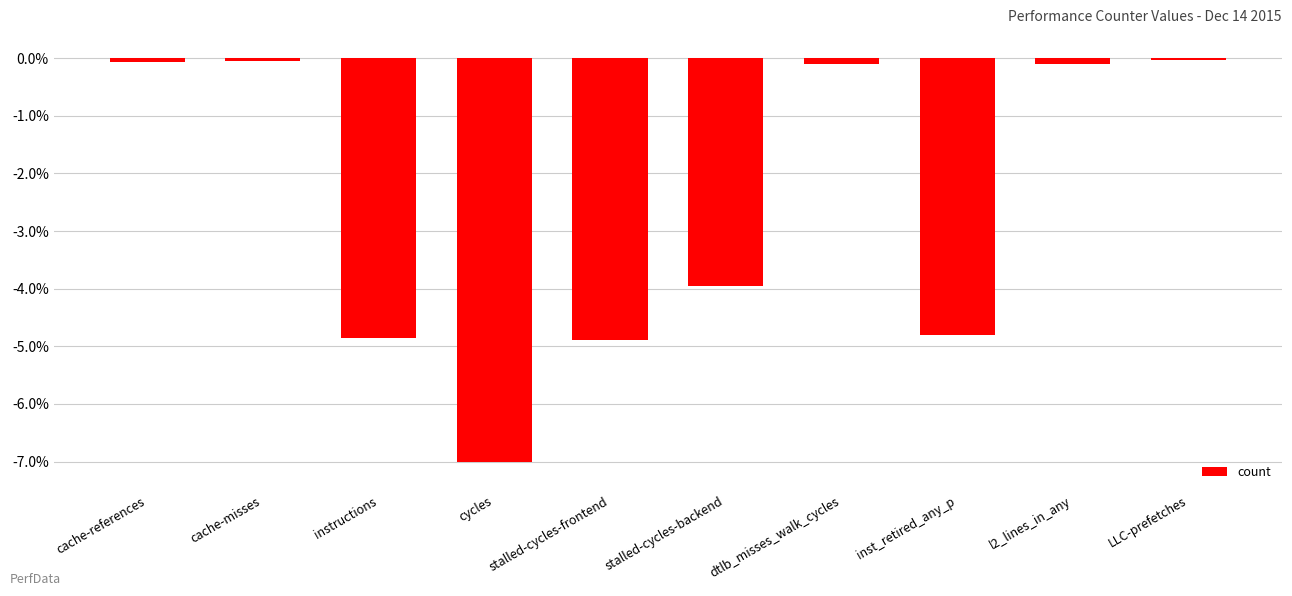

Between instructions and cache-references, which is larger?

cache-references